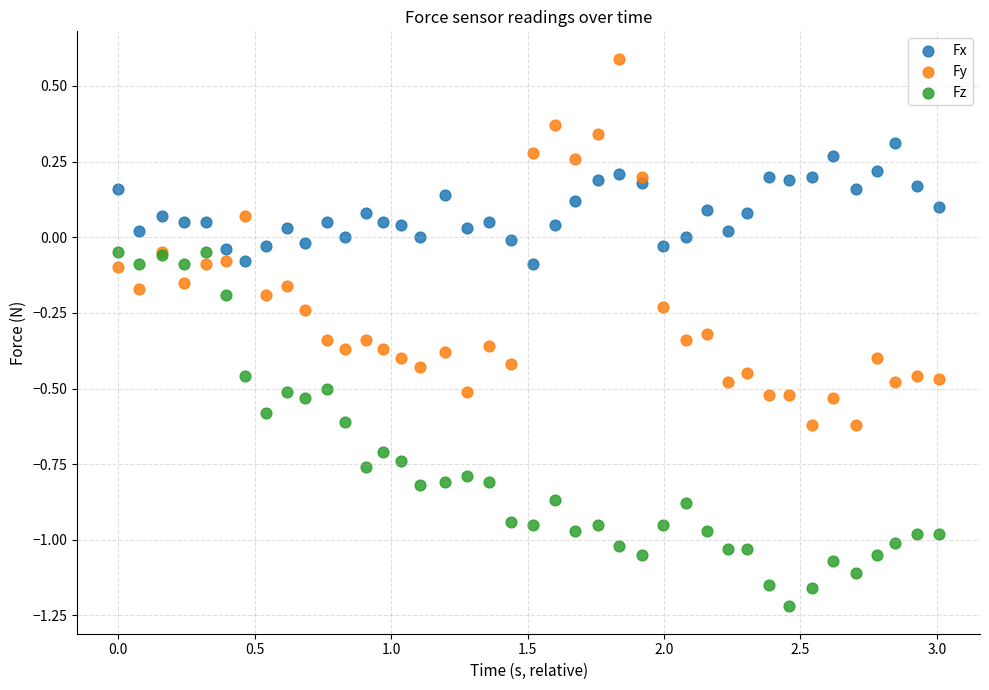

Which series reaches the minimum Y coordinate?

Fz